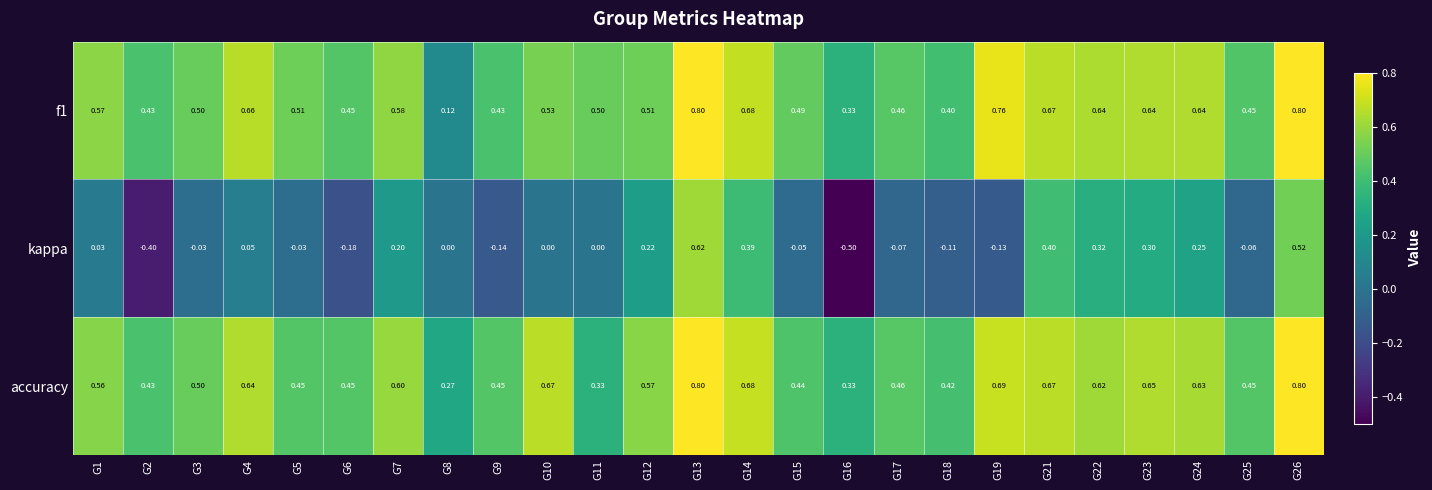

Count the number of categories in the chart.

25